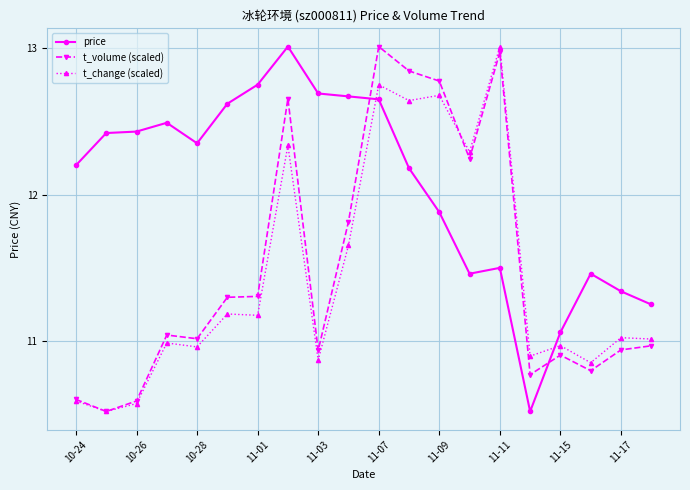

What is the highest value of the t_change (scaled) series?

13.0